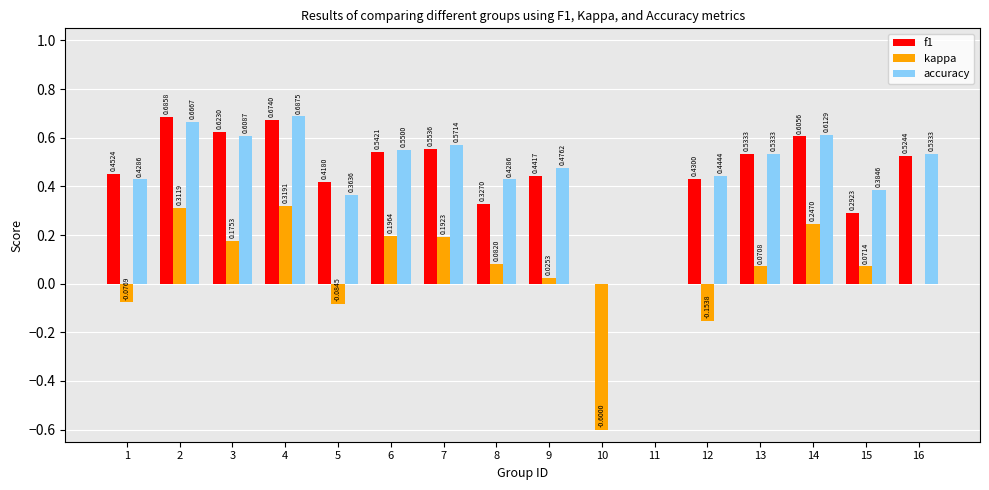

What is the sum of the f1 values at 6 and 12?

1.0